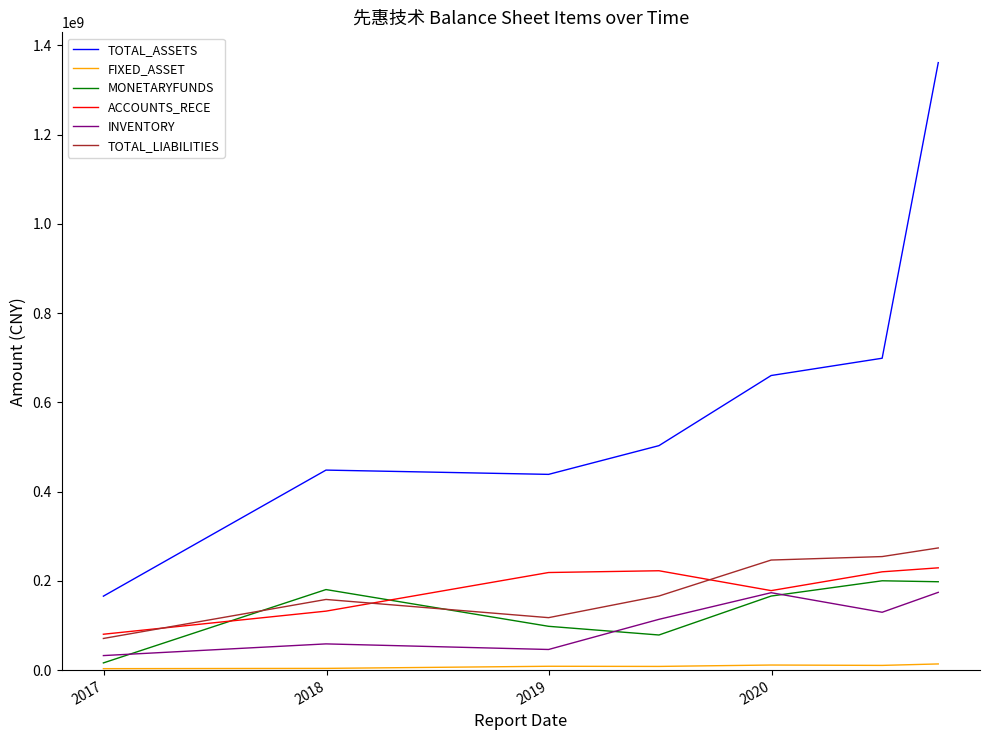

Which series has the largest total across all categories?

TOTAL_ASSETS